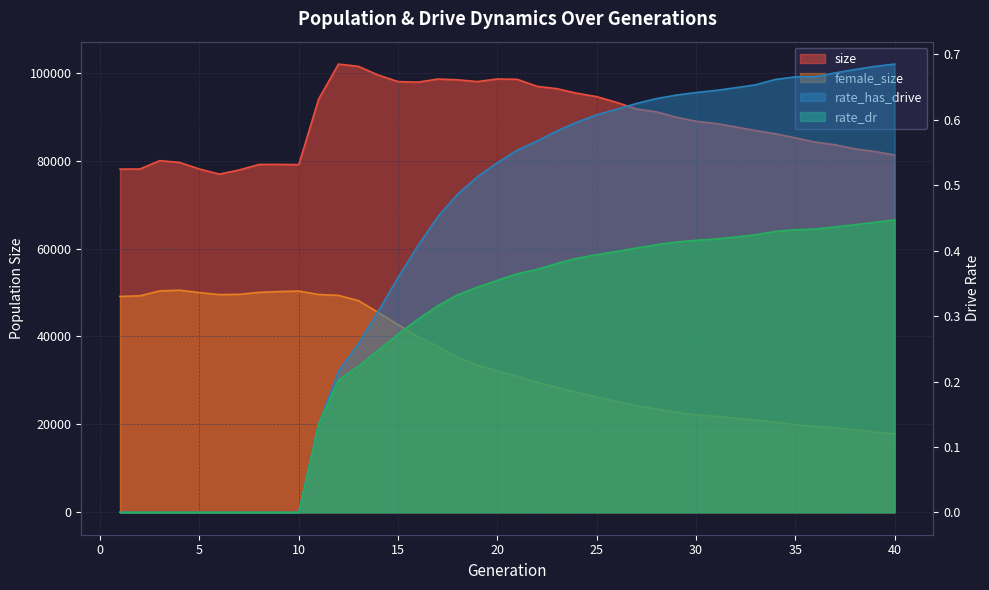

Rank the series at 12 from highest to lowest value.

size, female_size, rate_has_drive, rate_dr